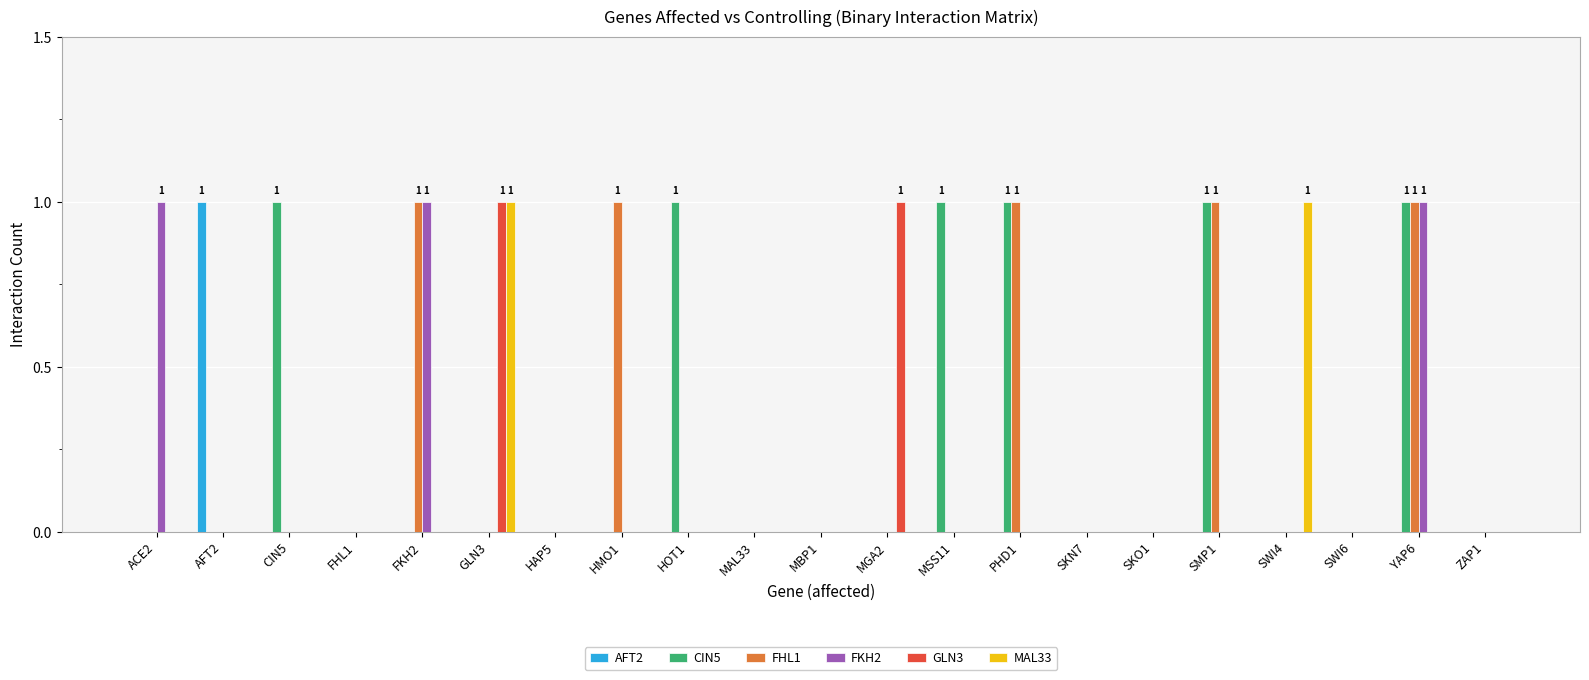

At which category is the sum across all series the highest?

YAP6